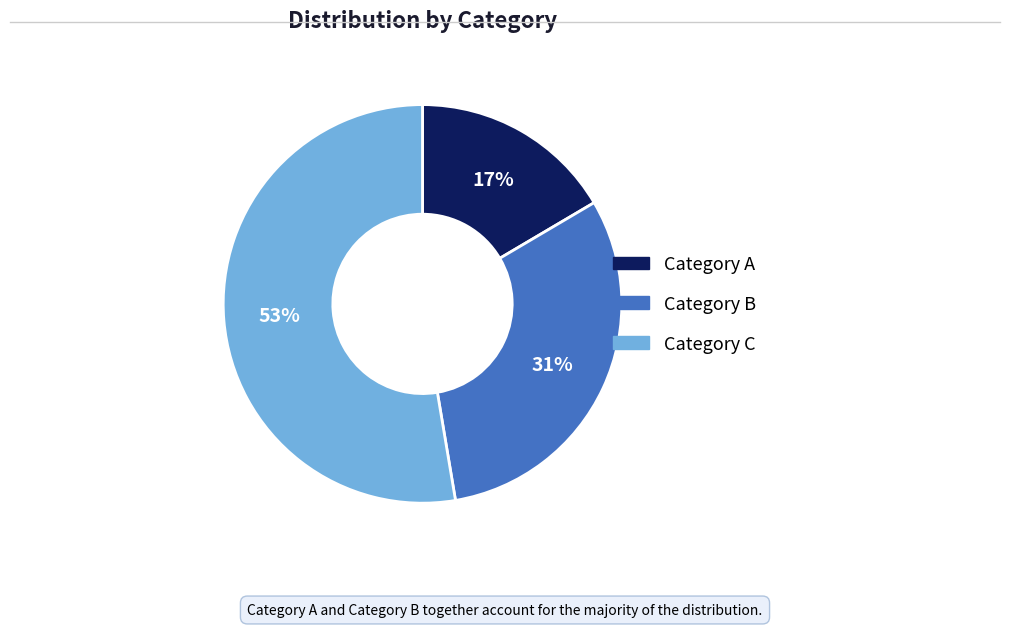

To the nearest percent, what is the average slice percentage?

33%